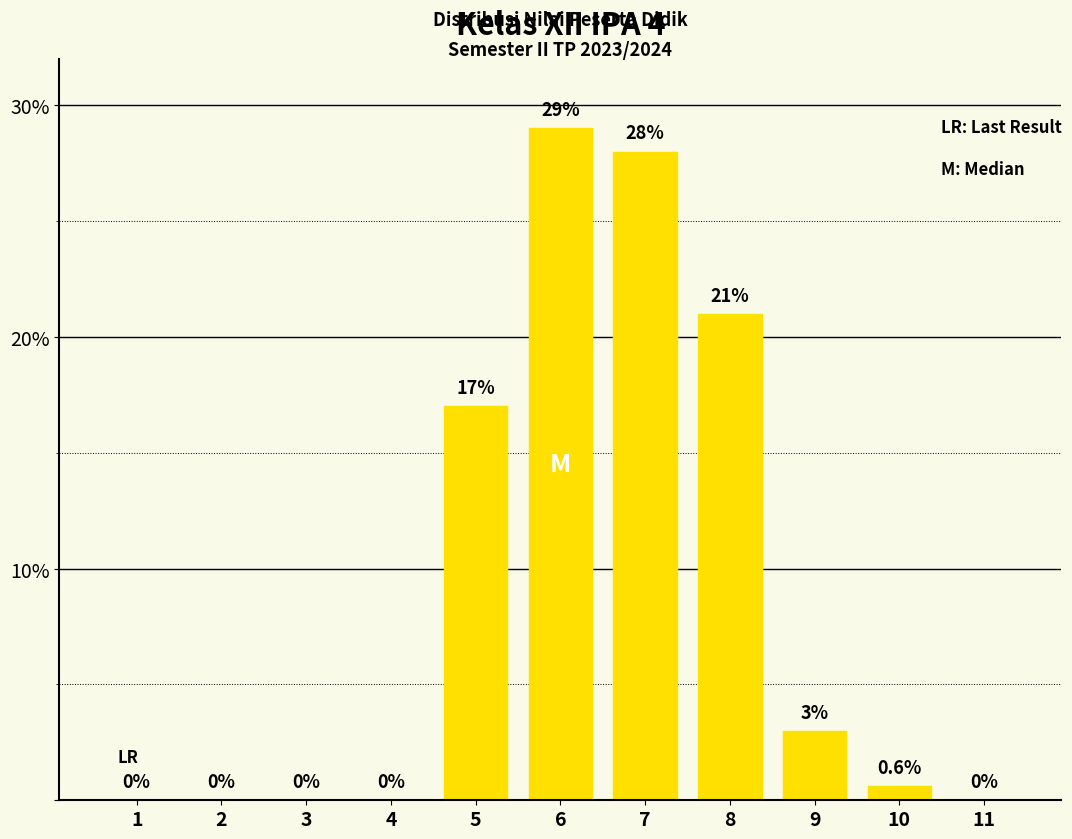

The value at 2 is -9.7. True or false?

False